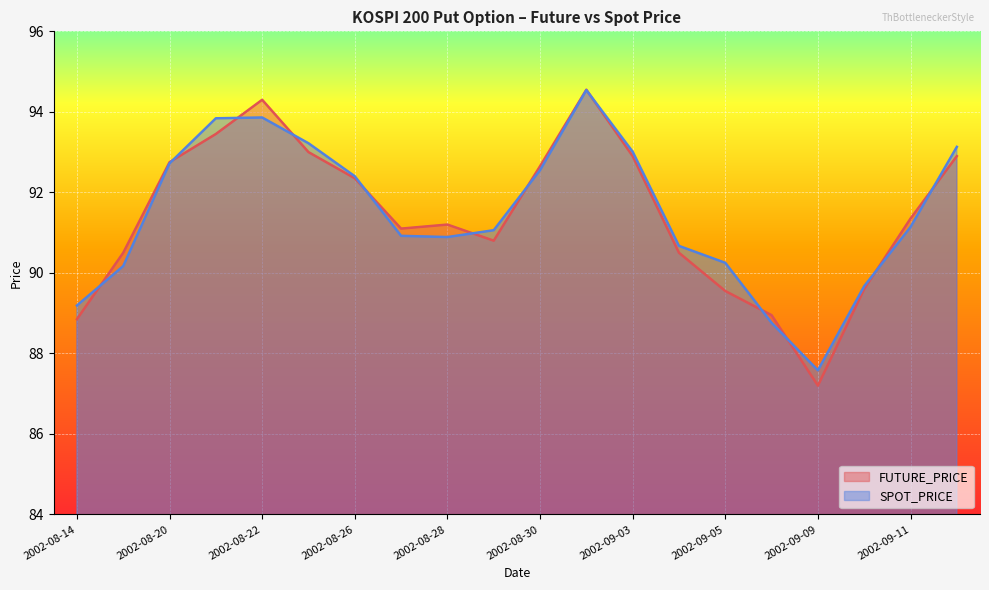

At which category is the sum across all series the highest?

2002-09-02